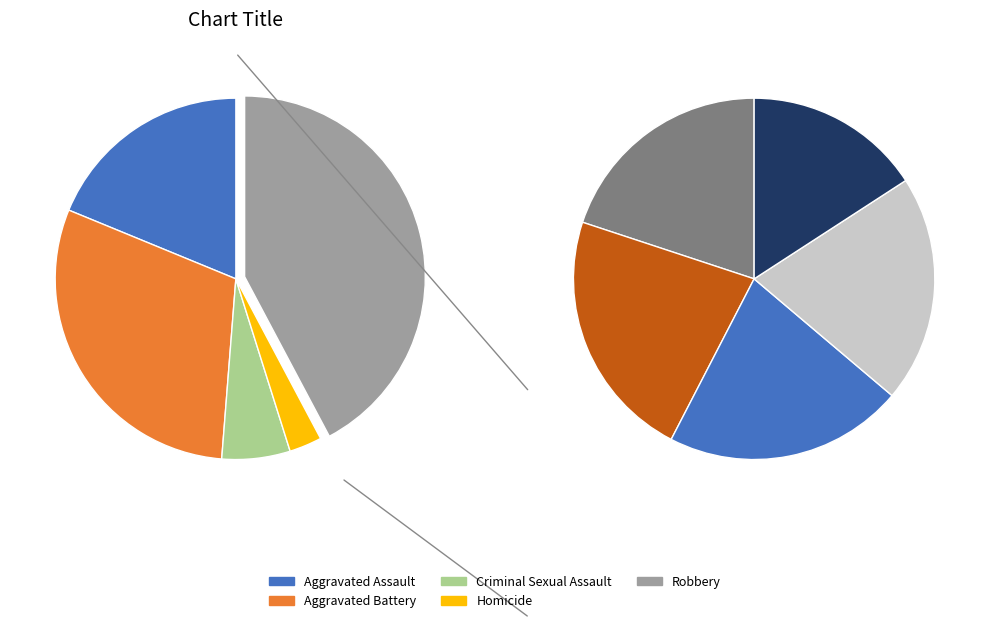

How many slices are in this pie chart?

5